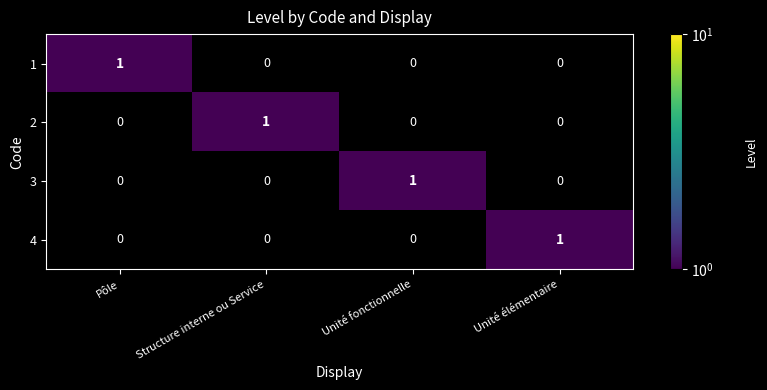

The value of 3 at Pôle is 0. True or false?

True